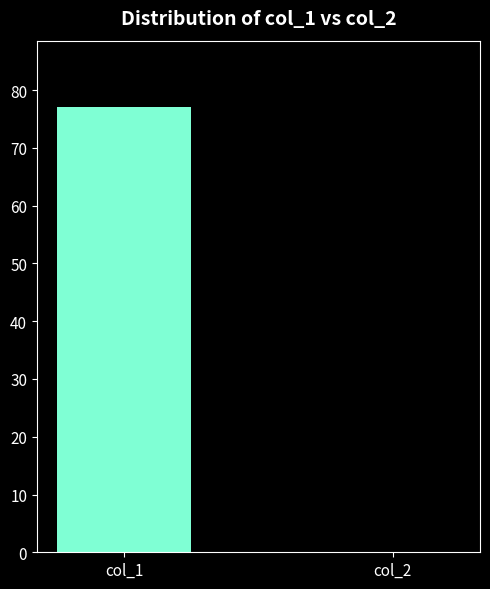

Is it true that the value at col_1 is 21?

False